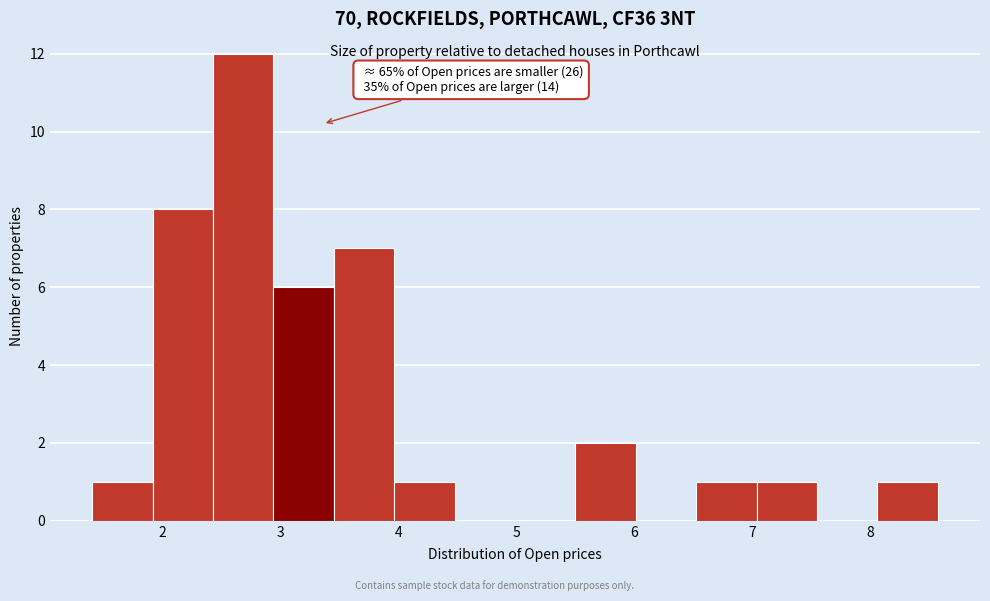

Which range on the x-axis has the tallest bar?

2.4 to 2.9